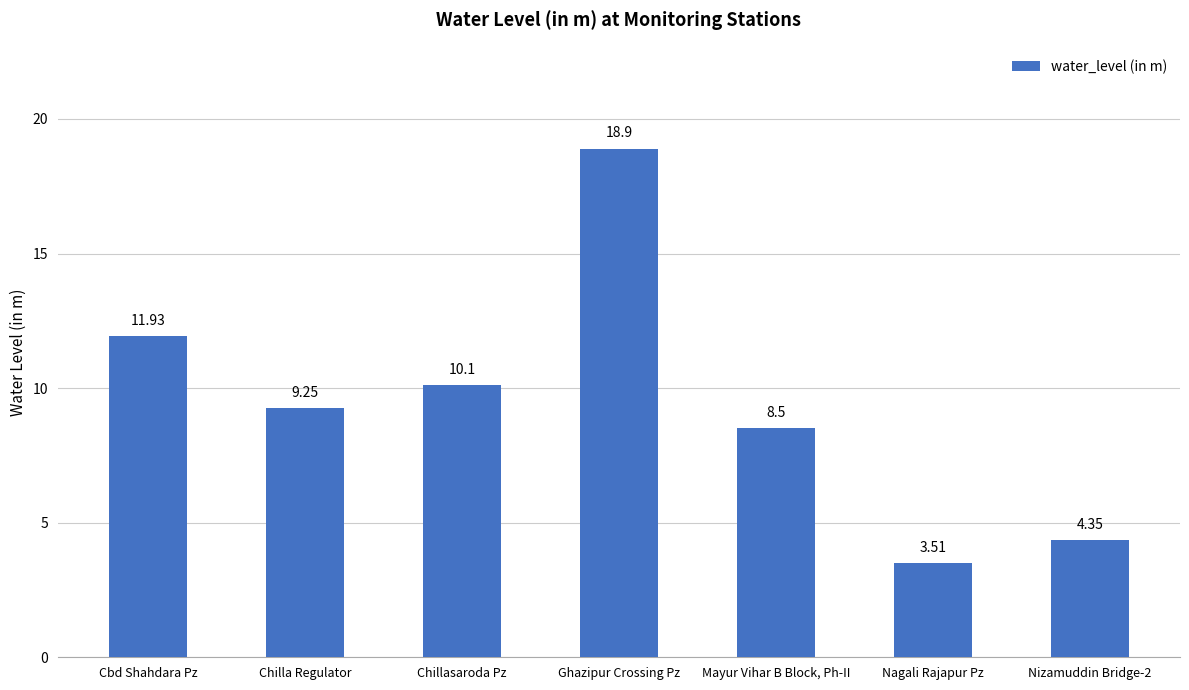

How many data points are less than 9?

3